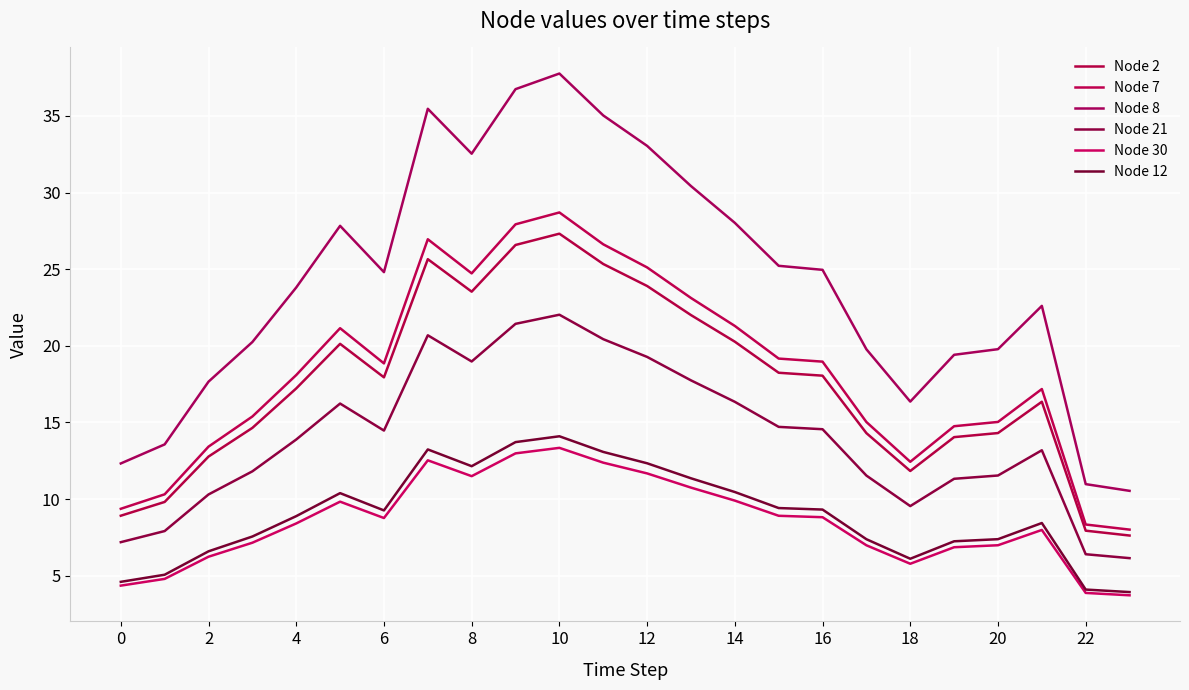

At which label does Node 30 reach its minimum?

23